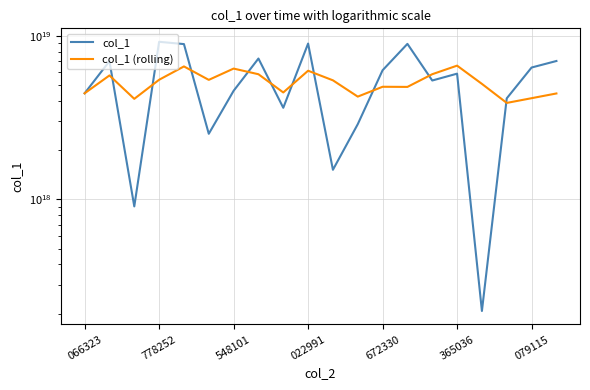

Is the value of col_1 at 022991 greater than the value of col_1 (rolling) at 778252?

Yes